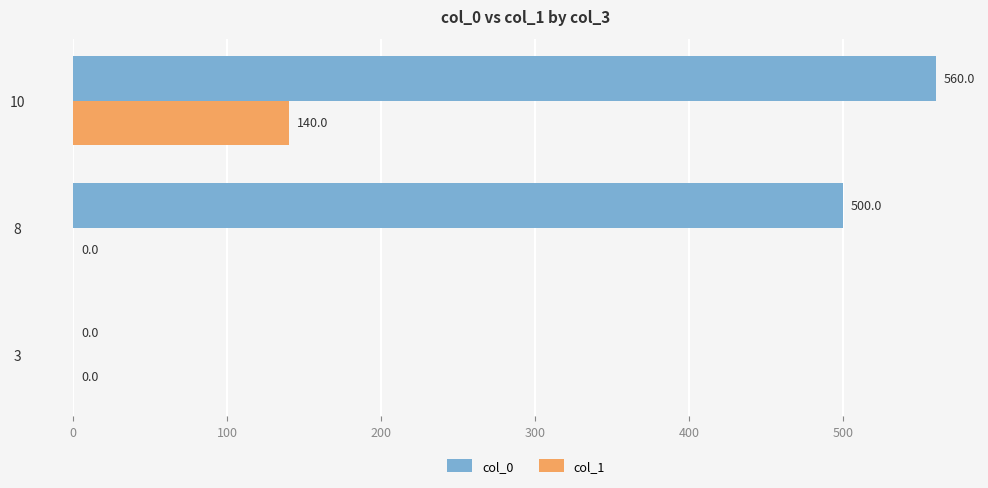

Which series has the largest range (max minus min)?

col_0